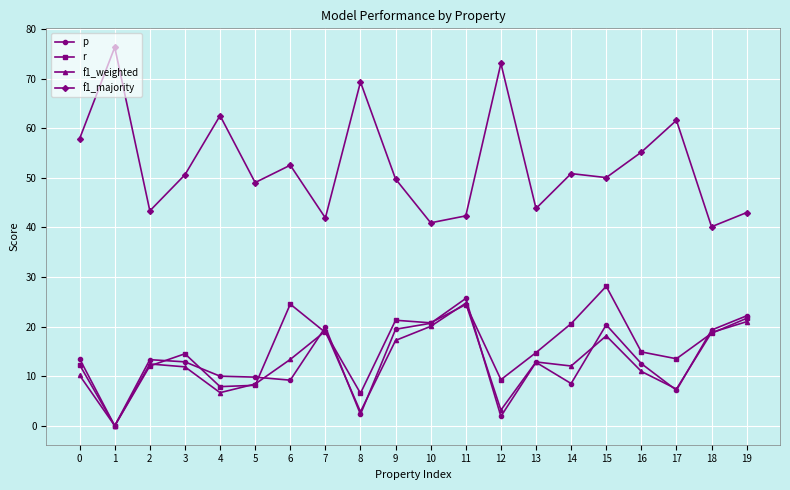

What is the sum of the p values at 4 and 7?

29.9